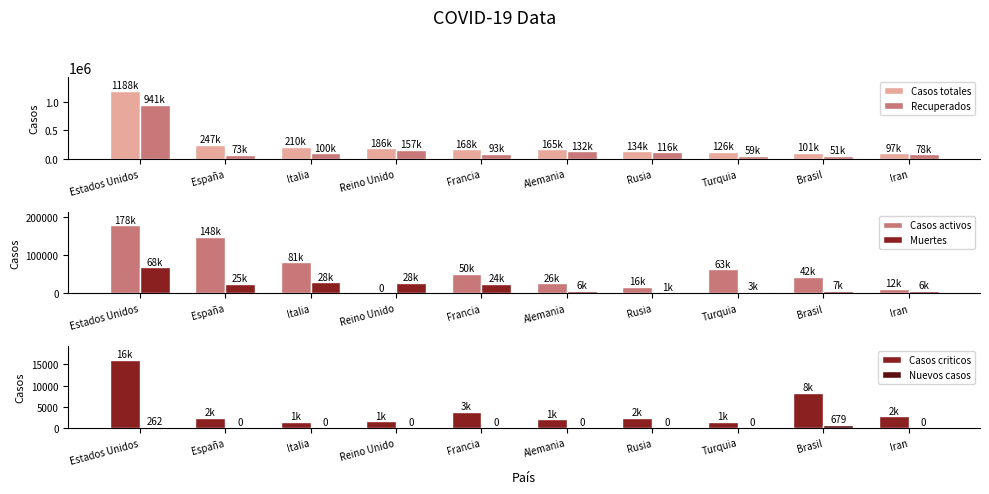

What is the average value of the Muertes series?

20089